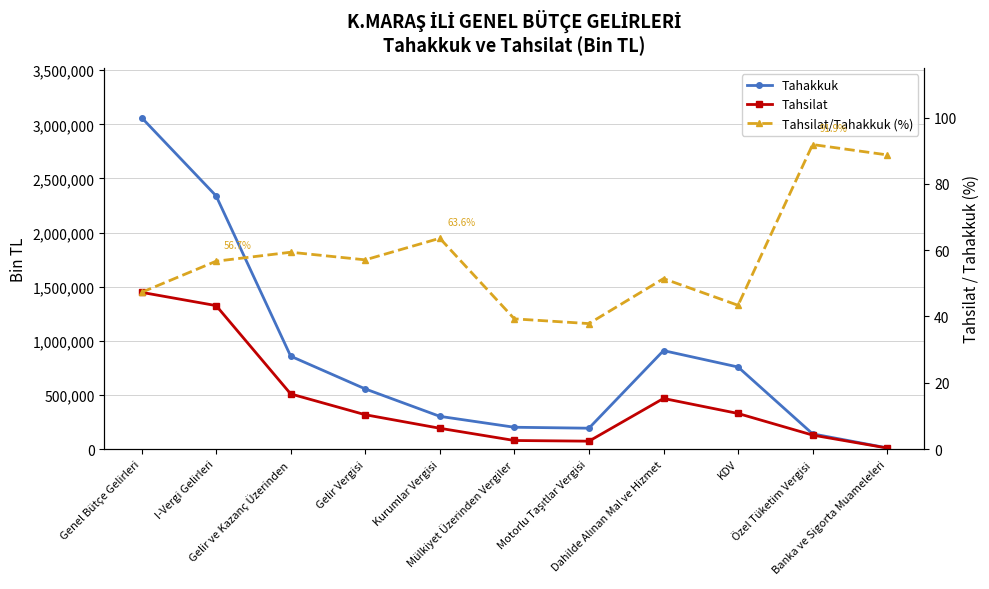

How many data points in Tahakkuk are above 555755?

5